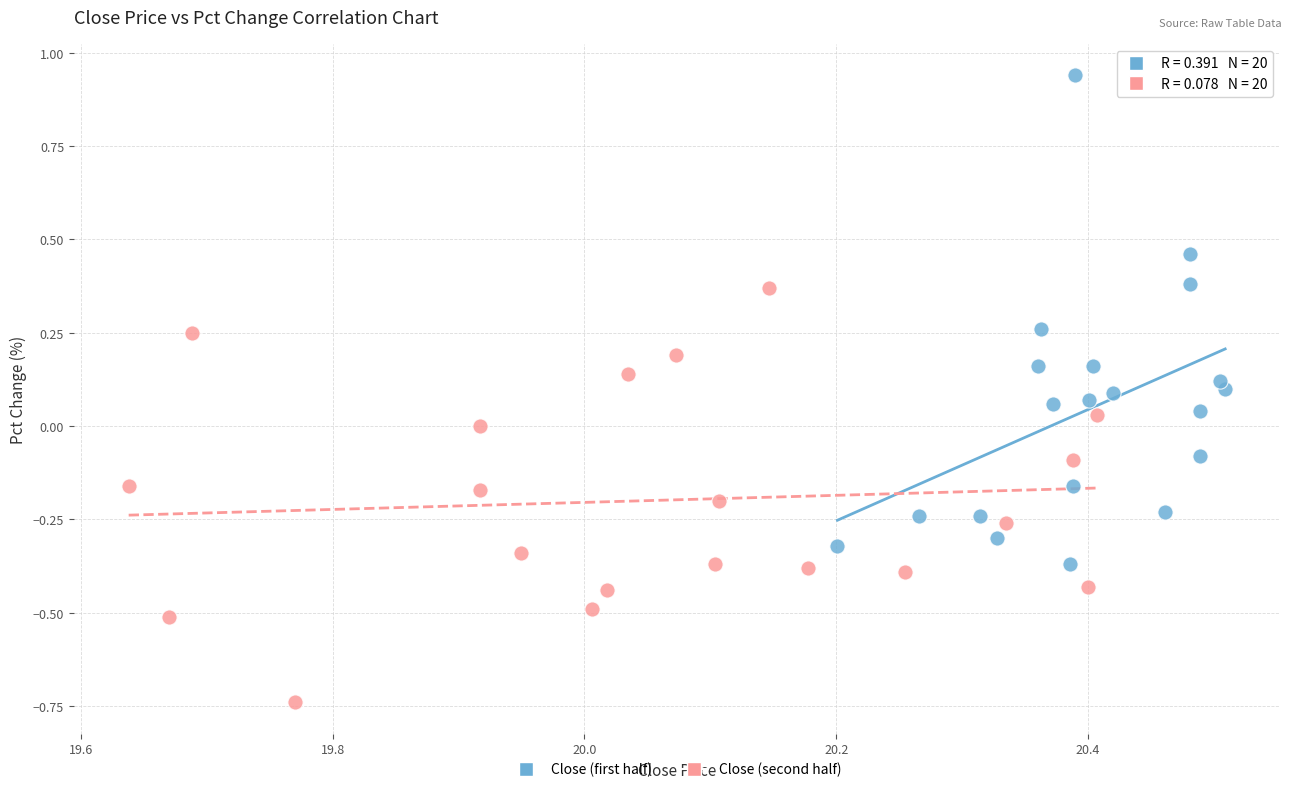

Which series contains the highest Y value?

Close (first half)